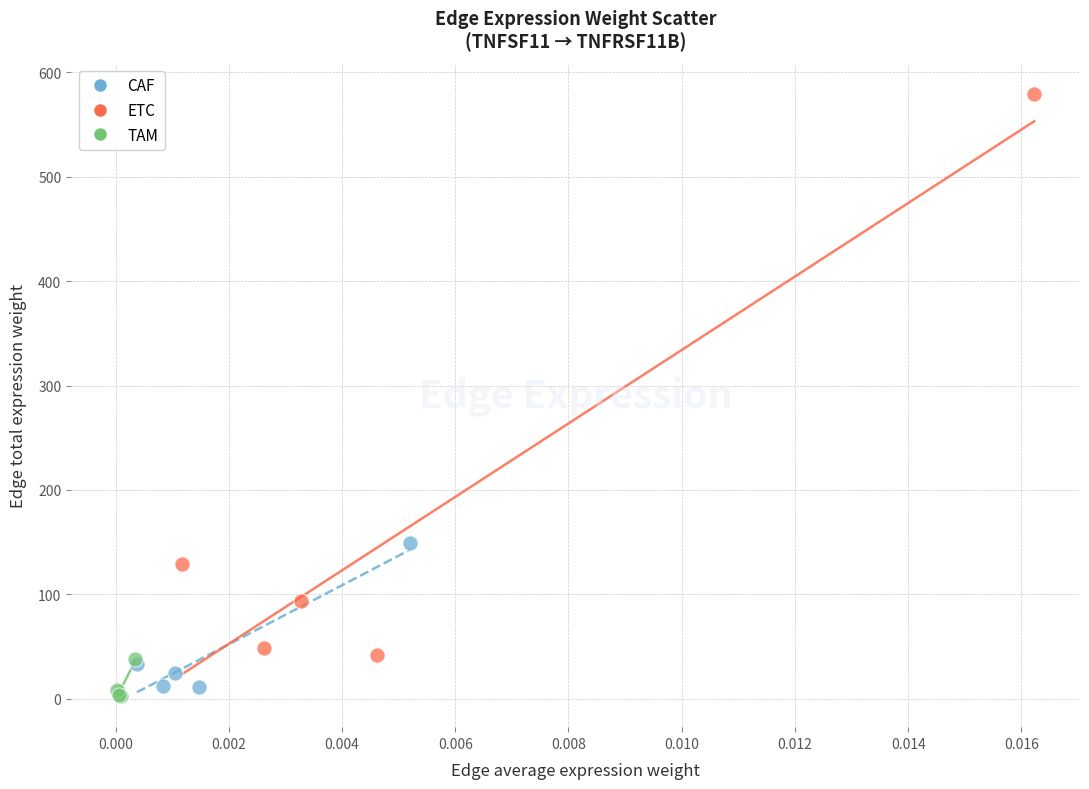

Which series has the largest Y range (max minus min)?

ETC